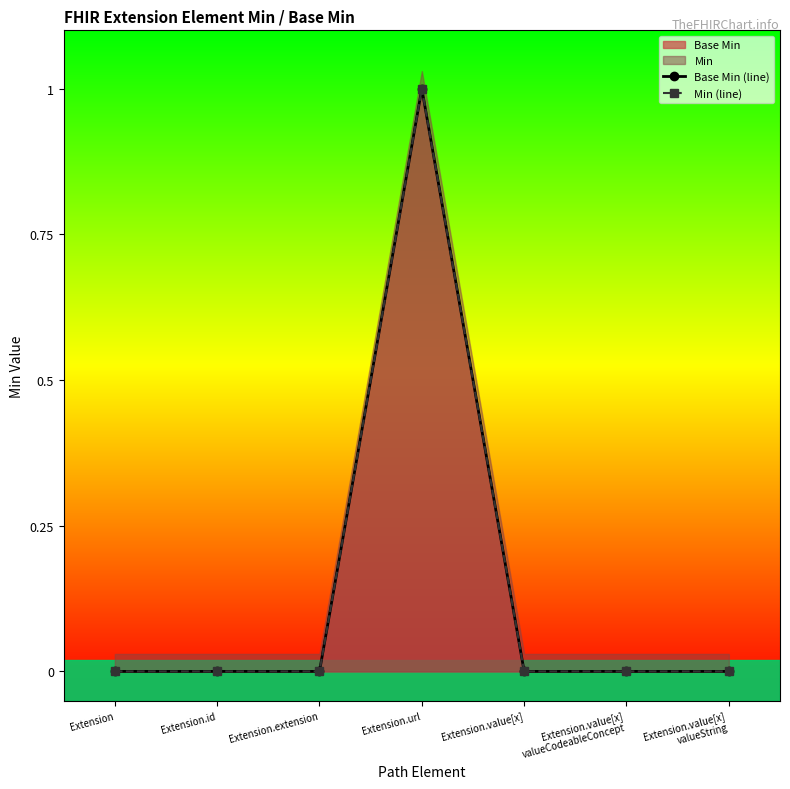

How many lines are shown in the chart?

2